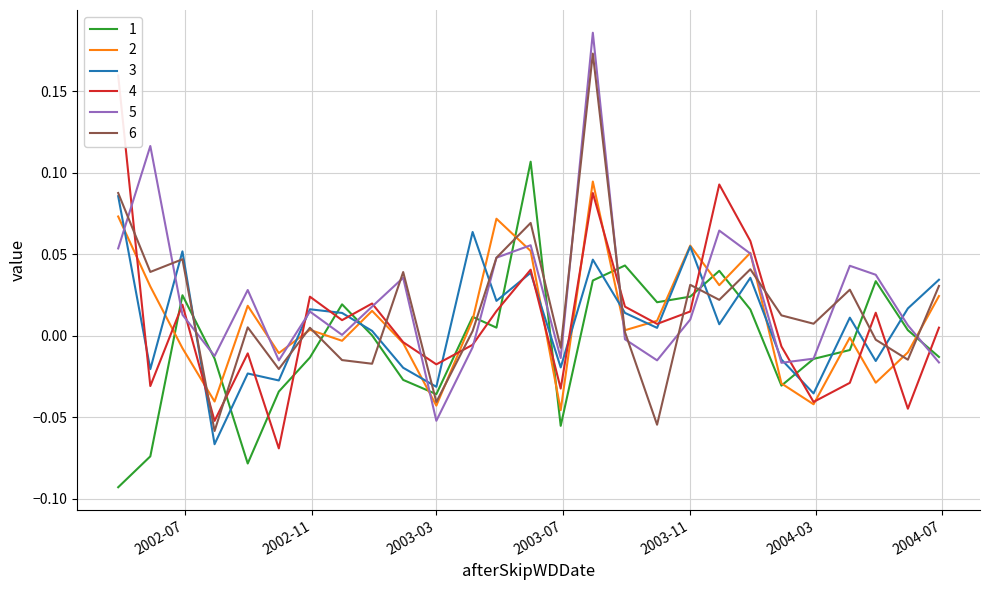

What is the sum of the 2 values at 2003-04-28 and 2003-04-05?

0.1